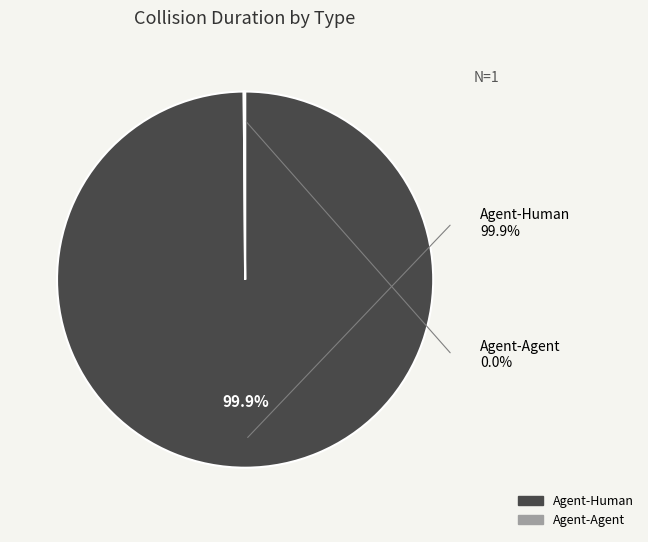

Is it true that Agent-Agent is 0% of the pie?

True